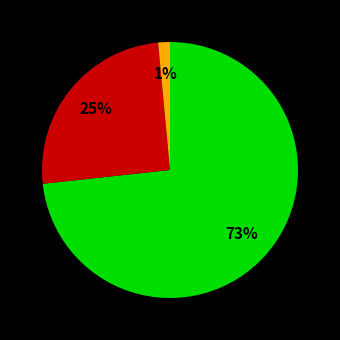

Is there any slice that represents more than half of the pie?

Yes